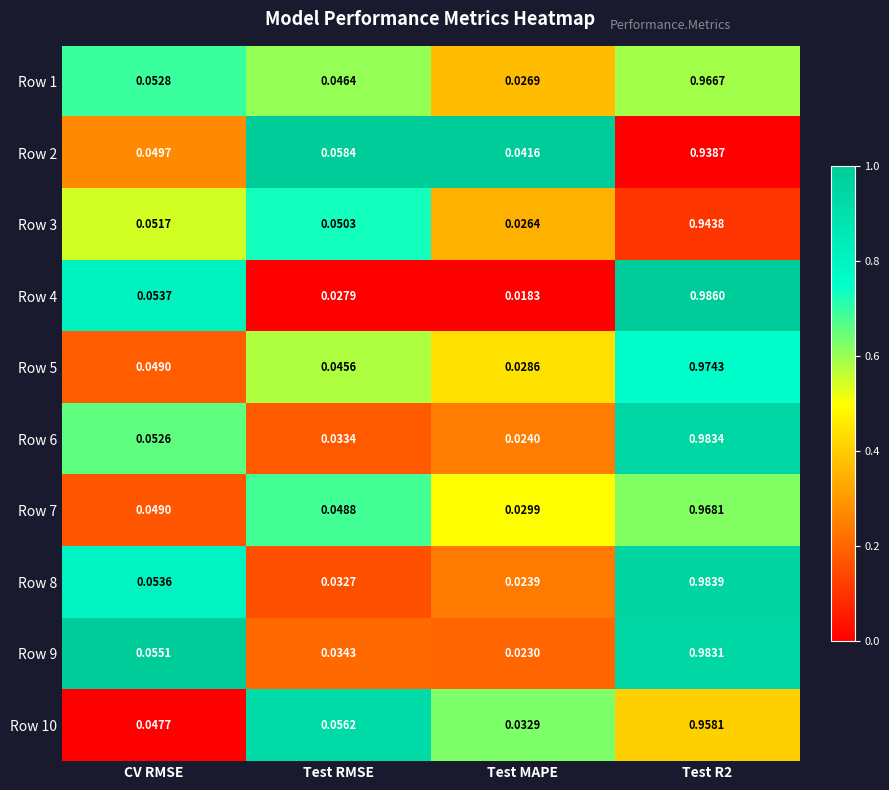

Count the number of data series in this chart.

10